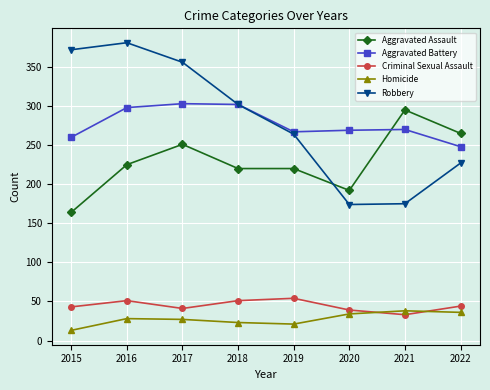

Rank the series by their maximum value, from highest to lowest.

Robbery, Aggravated Battery, Aggravated Assault, Criminal Sexual Assault, Homicide